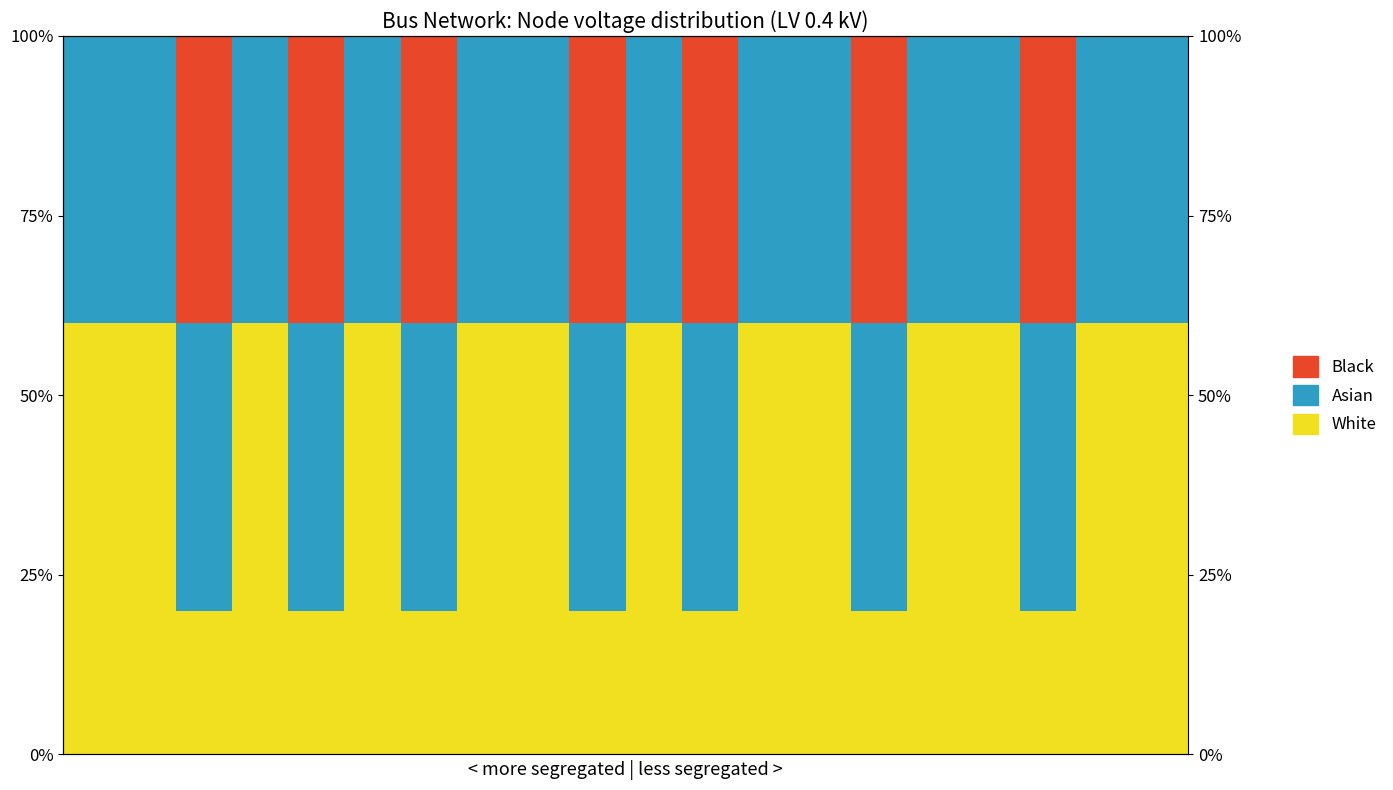

Reading right to left, list all the values displayed in this chart.

White: 19=0.6	18=0.6	17=0.2	16=0.6	15=0.6	14=0.2	13=0.6	12=0.6	11=0.2	10=0.6	9=0.2	8=0.6	7=0.6	6=0.2	5=0.6	4=0.2	3=0.6	2=0.2	1=0.6	0=0.6
Asian: 19=0.4	18=0.4	17=0.4	16=0.4	15=0.4	14=0.4	13=0.4	12=0.4	11=0.4	10=0.4	9=0.4	8=0.4	7=0.4	6=0.4	5=0.4	4=0.4	3=0.4	2=0.4	1=0.4	0=0.4
Black: 19=0.0	18=0.0	17=0.4	16=0.0	15=0.0	14=0.4	13=0.0	12=0.0	11=0.4	10=0.0	9=0.4	8=0.0	7=0.0	6=0.4	5=0.0	4=0.4	3=0.0	2=0.4	1=0.0	0=0.0